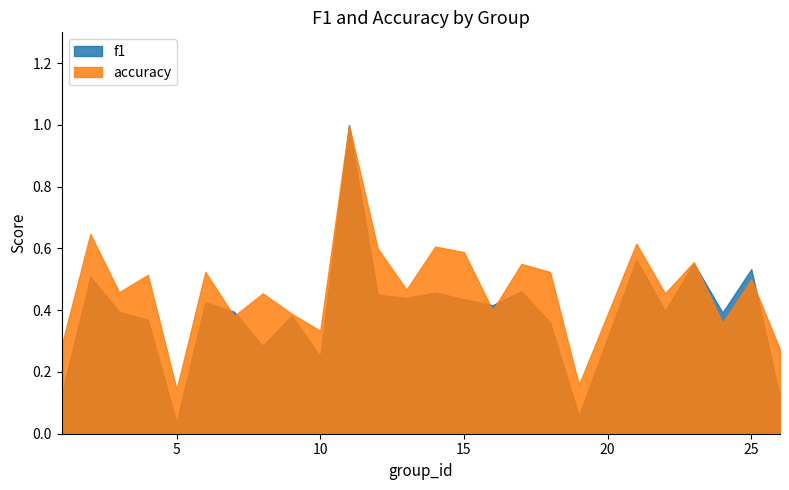

What is the total value across all series at 12?

1.1